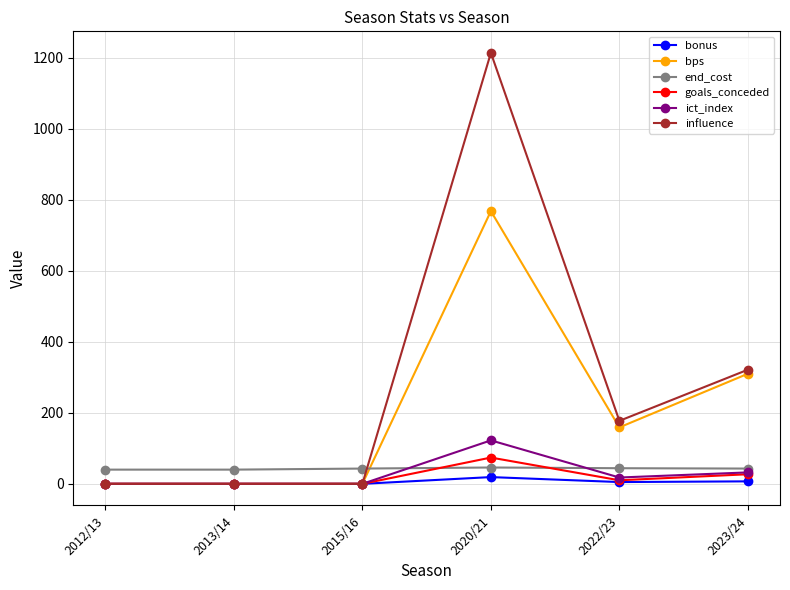

What is the greatest value displayed?

1213.6